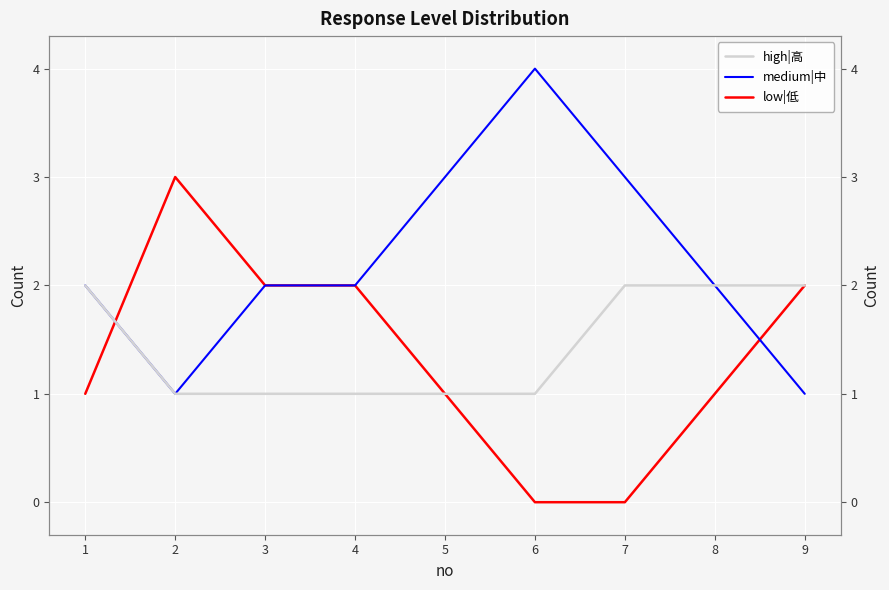

Is it true that high|高 equals 1 at 6?

True